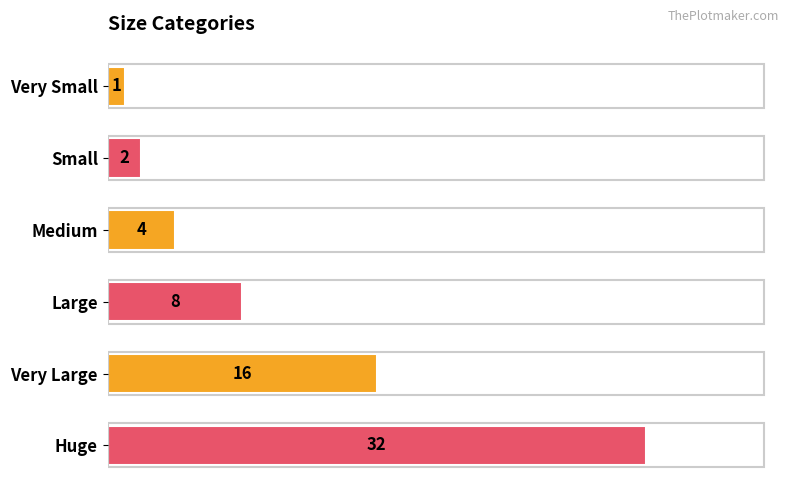

Reading bottom to top, list all the values displayed in this chart.

32	16	8	4	2	1